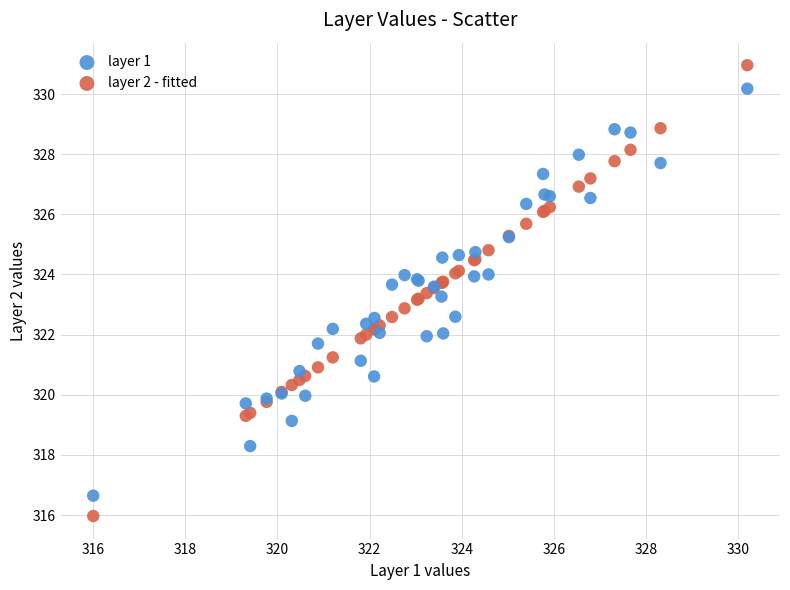

What are all the series names shown in the legend?

layer 1, layer 2 - fitted